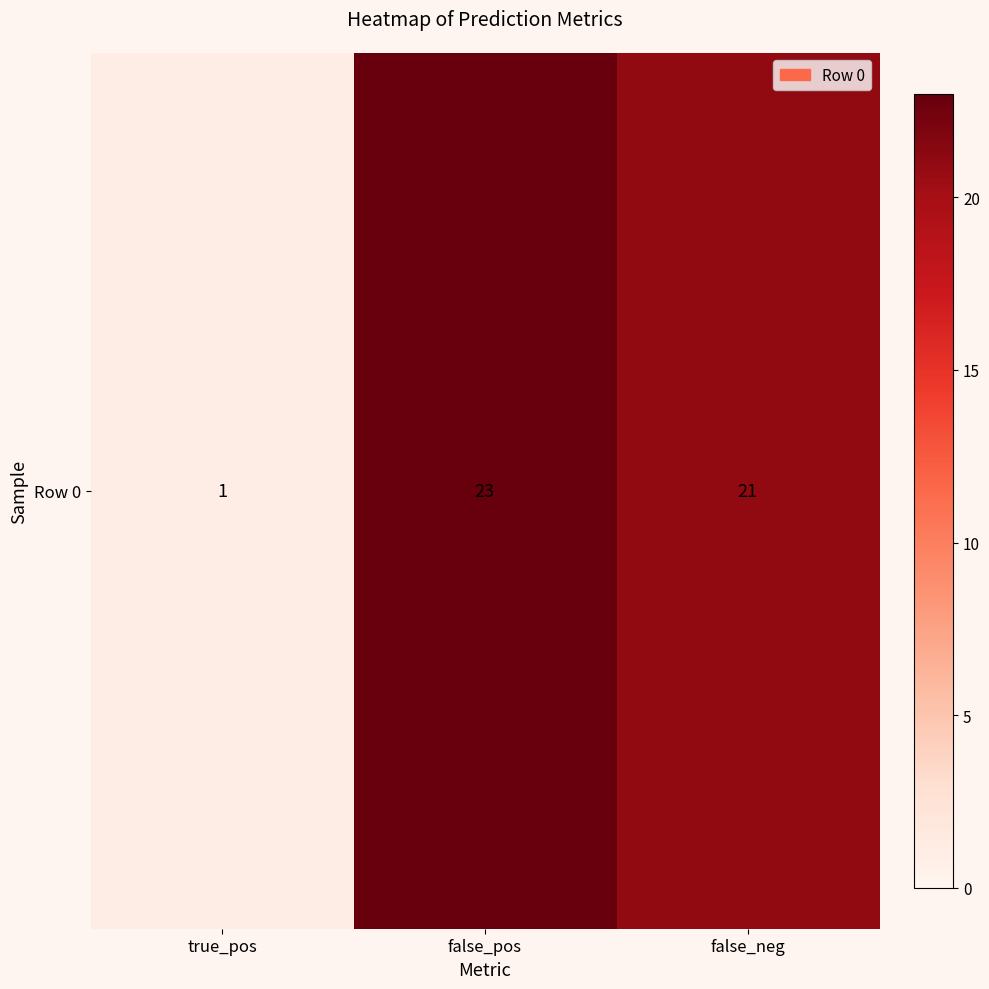

Which category has the lowest value across all series?

true_pos